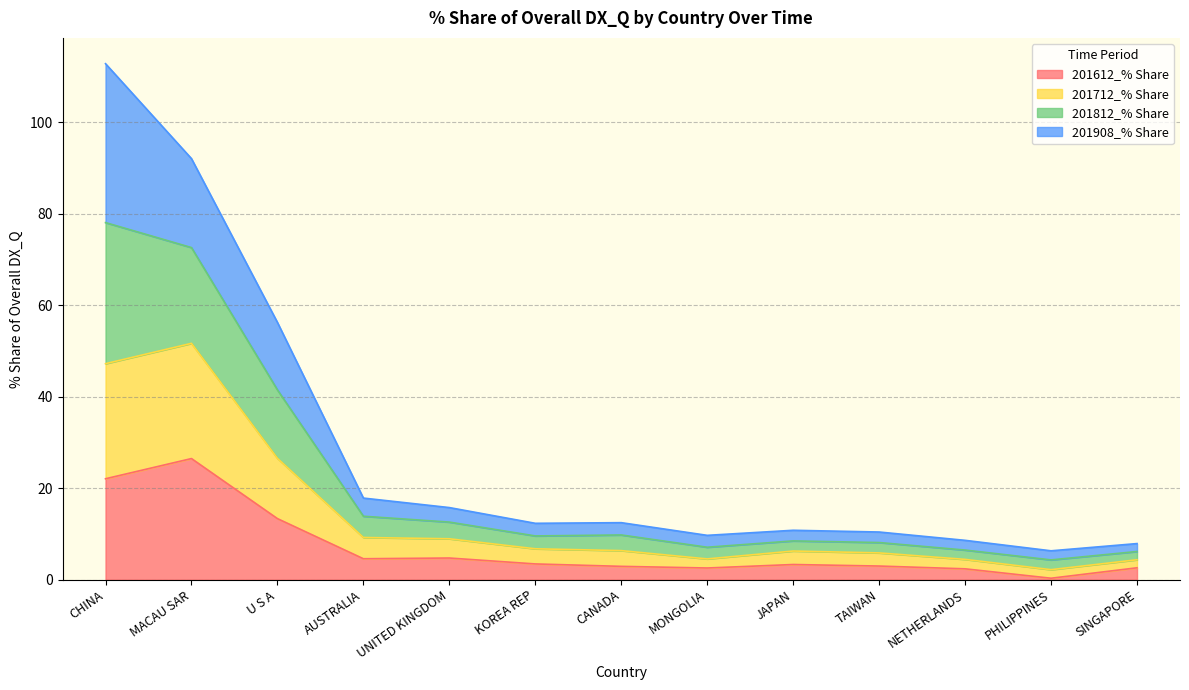

Read the 201612_% Share value at AUSTRALIA.

4.6